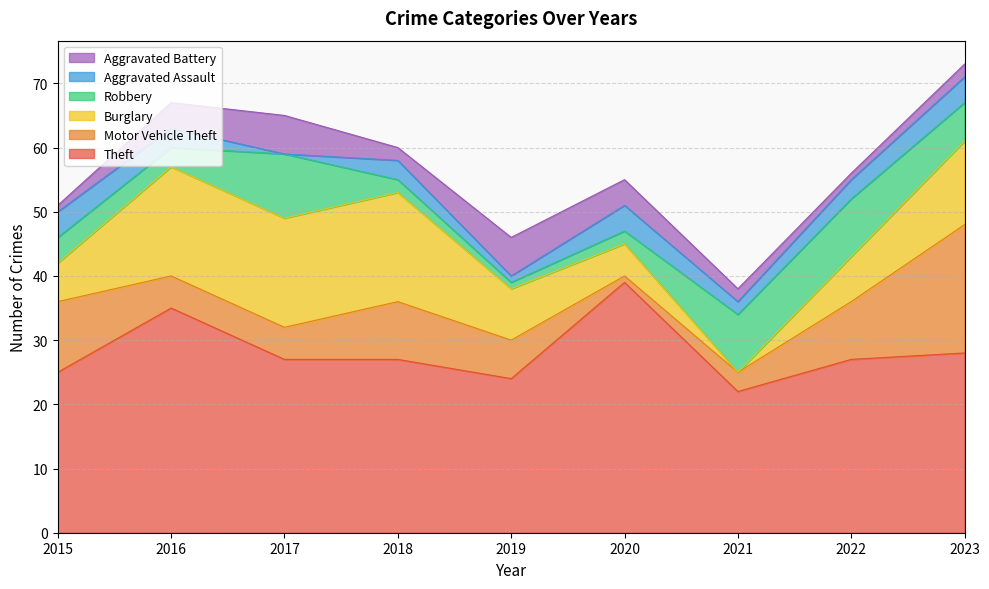

At which category does the chart reach its peak across all series?

2020